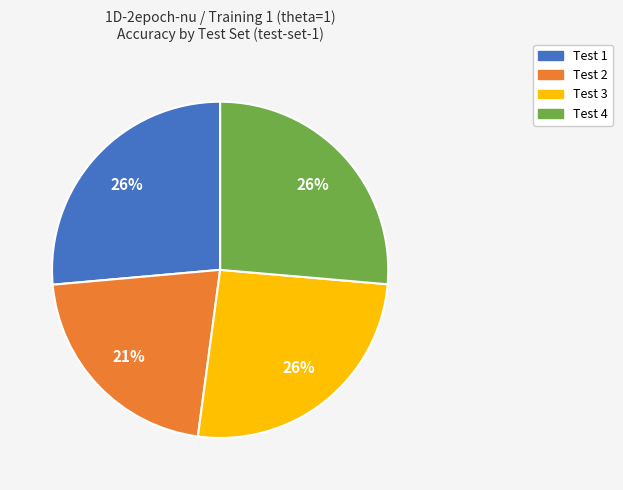

Which has a higher value, Test 2 or Test 1?

Test 1